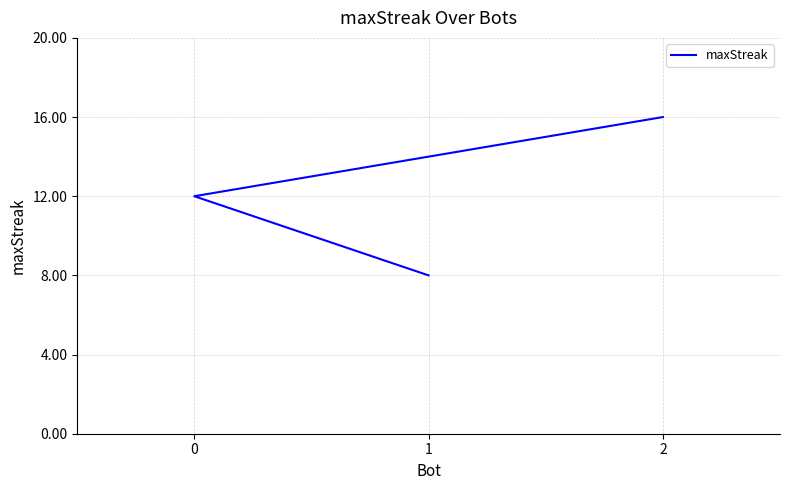

What is the smallest value displayed?

8